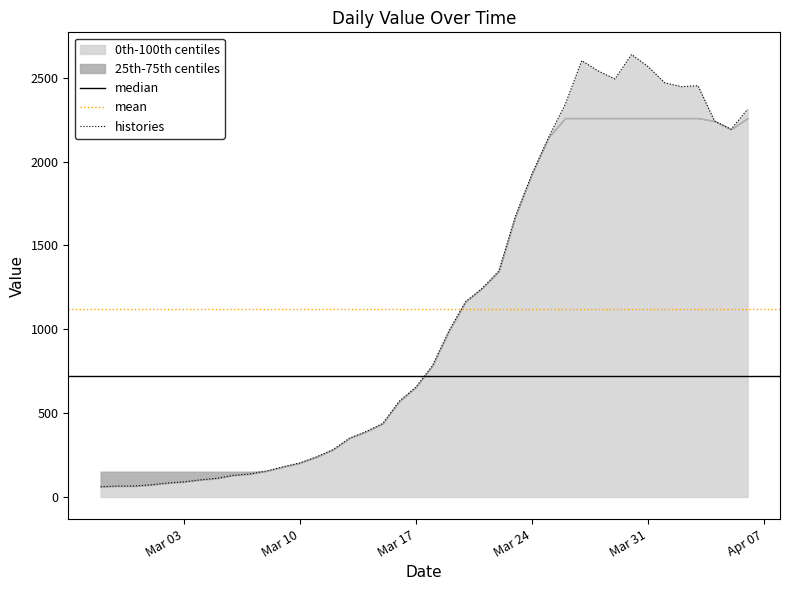

What position from the right is 2020-03-18?

20